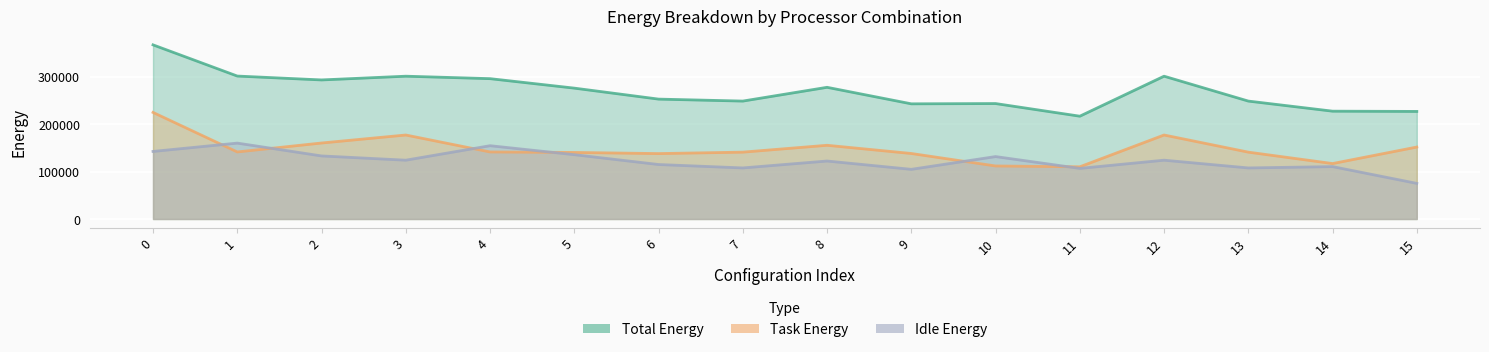

What are all the series names shown in the legend?

Total Energy, Task Energy, Idle Energy